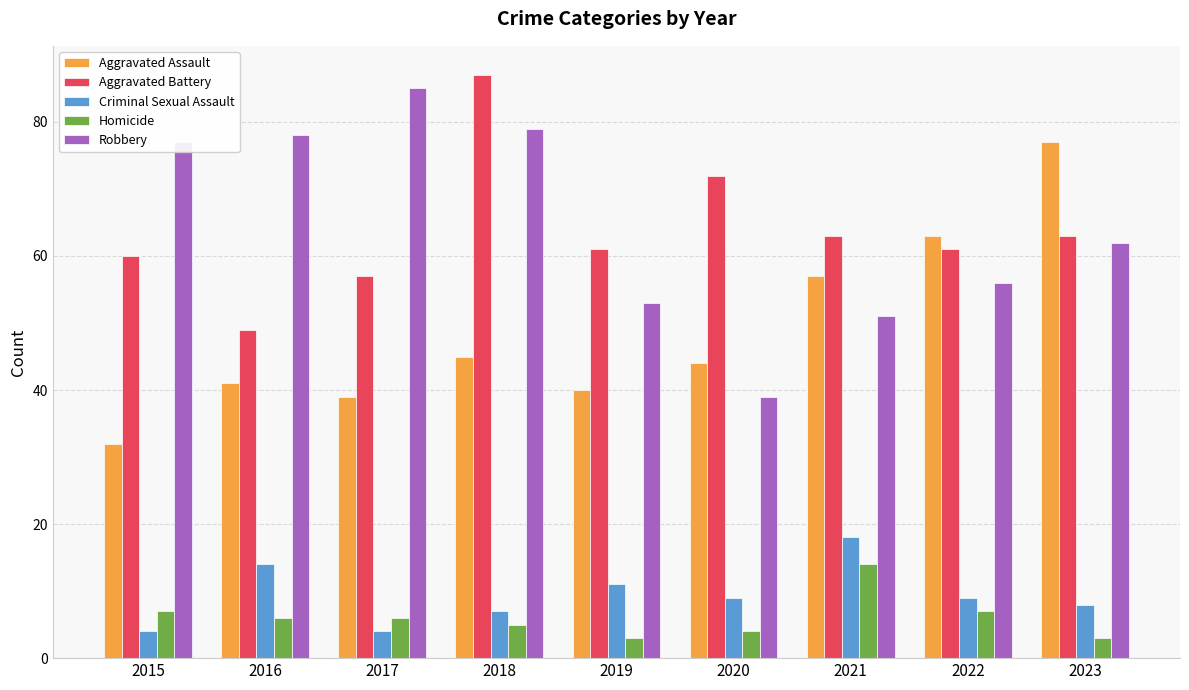

At which category is the sum across all series the highest?

2018